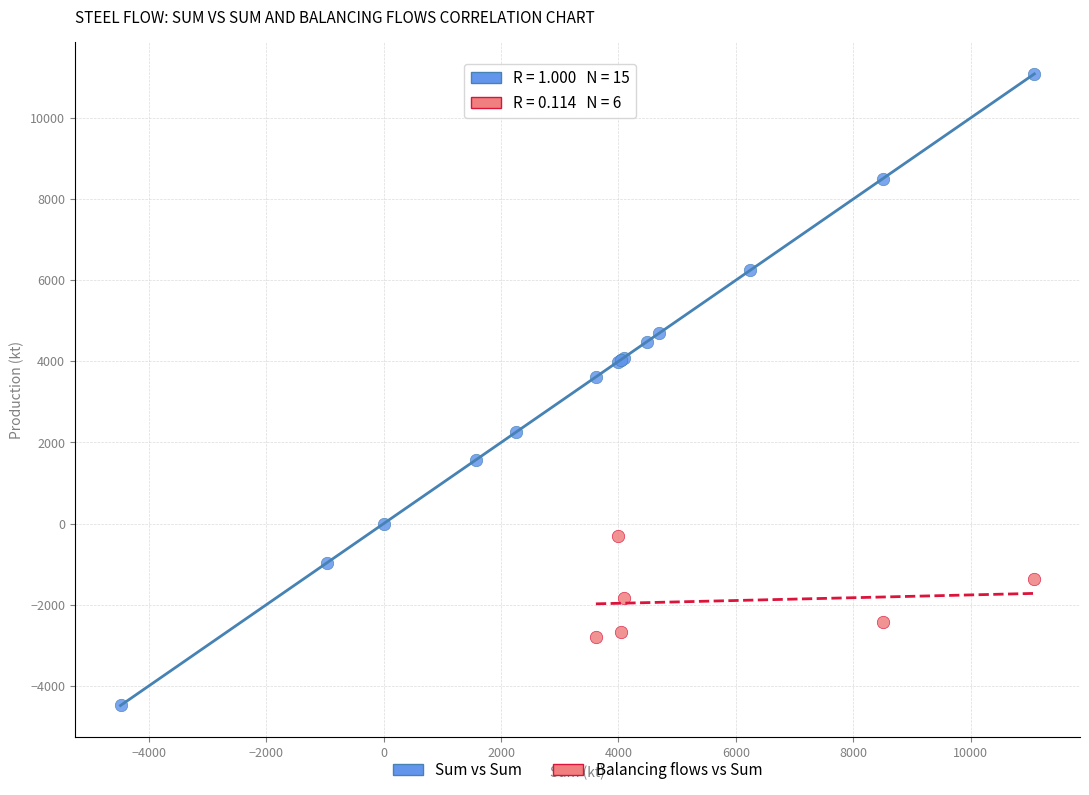

Which series has the widest spread of Y values?

Sum vs Sum